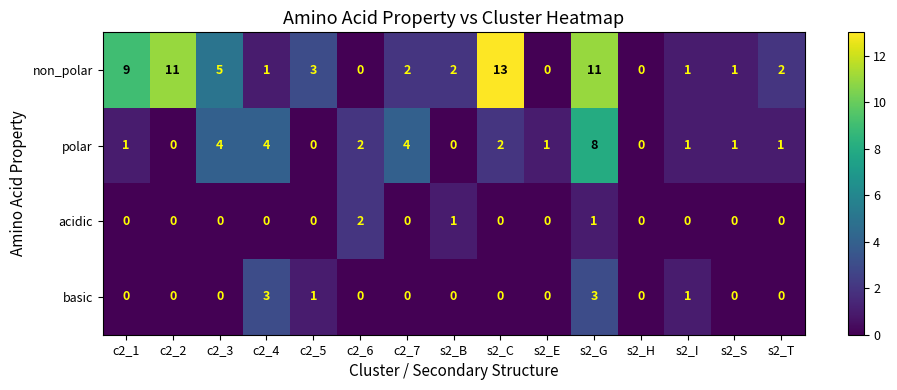

Read the non_polar value at s2_C.

13